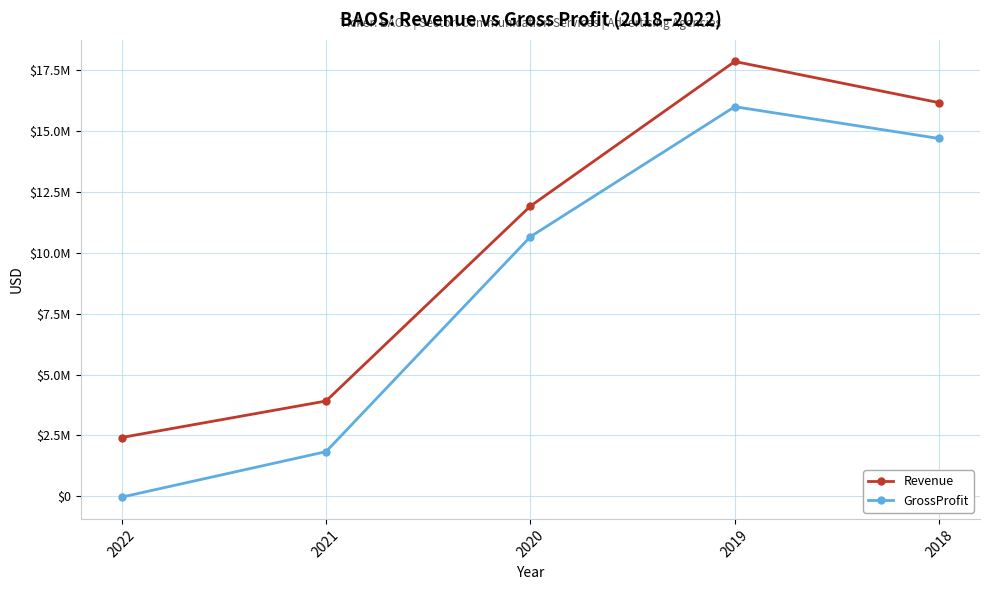

What are all the series names shown in the legend?

Revenue, GrossProfit